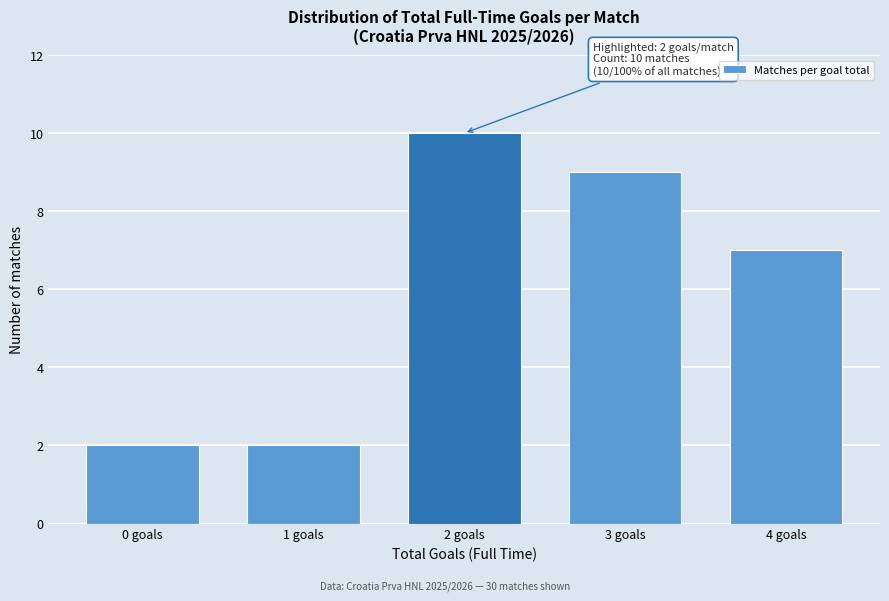

Reading left to right, what are all the values shown in this chart?

2	2	10	9	7